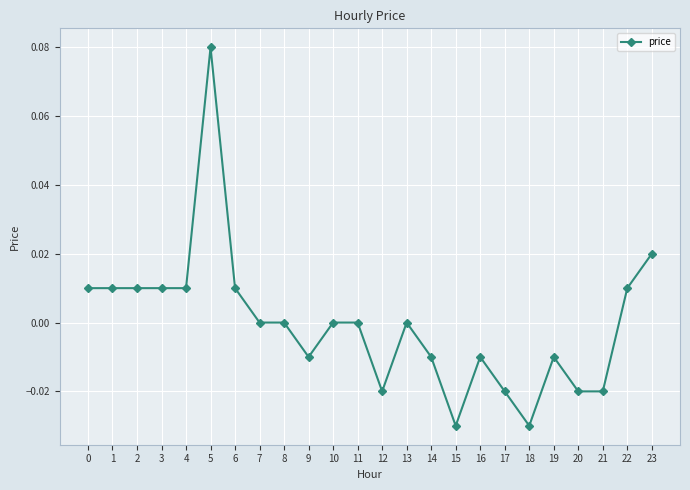

How many distinct data groups are displayed?

1